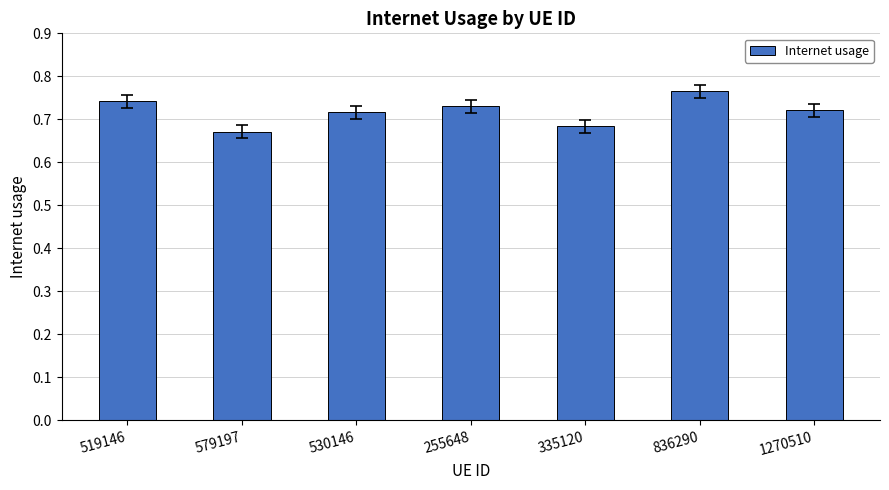

At which category does the chart reach its peak across all series?

836290